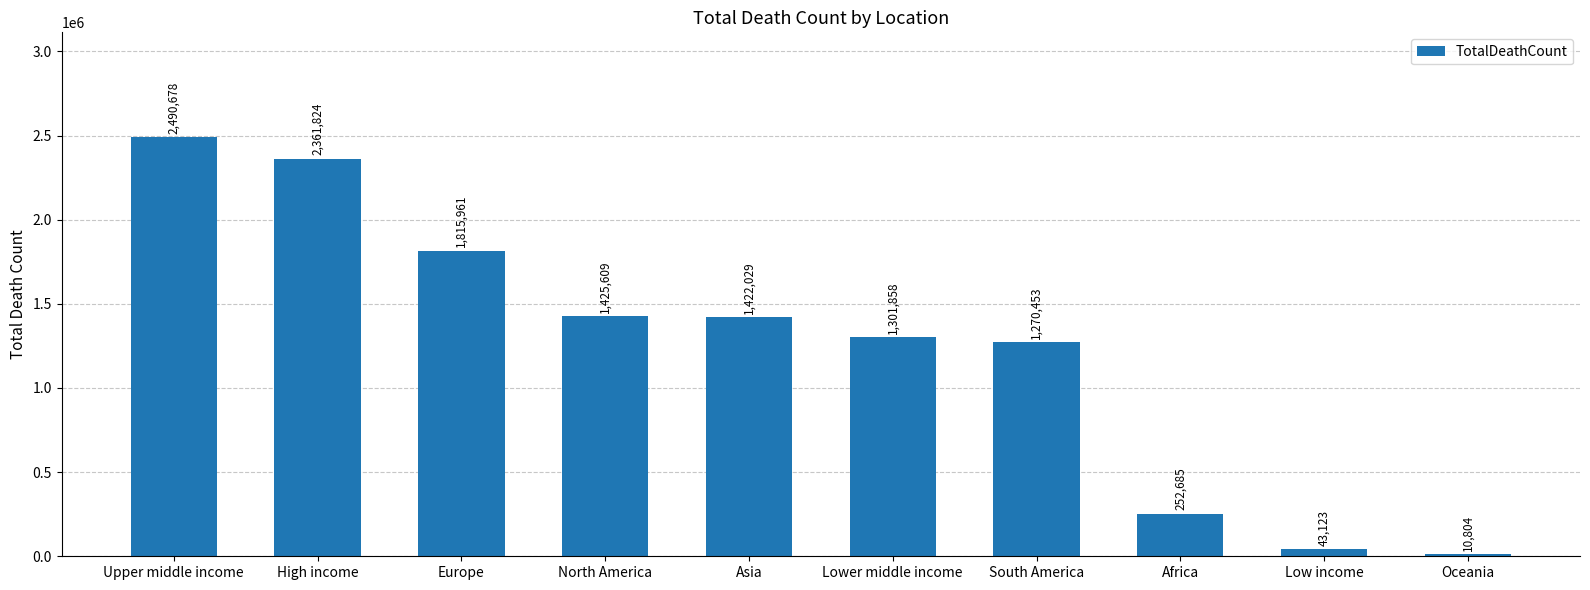

How many categories are shown in the chart?

10